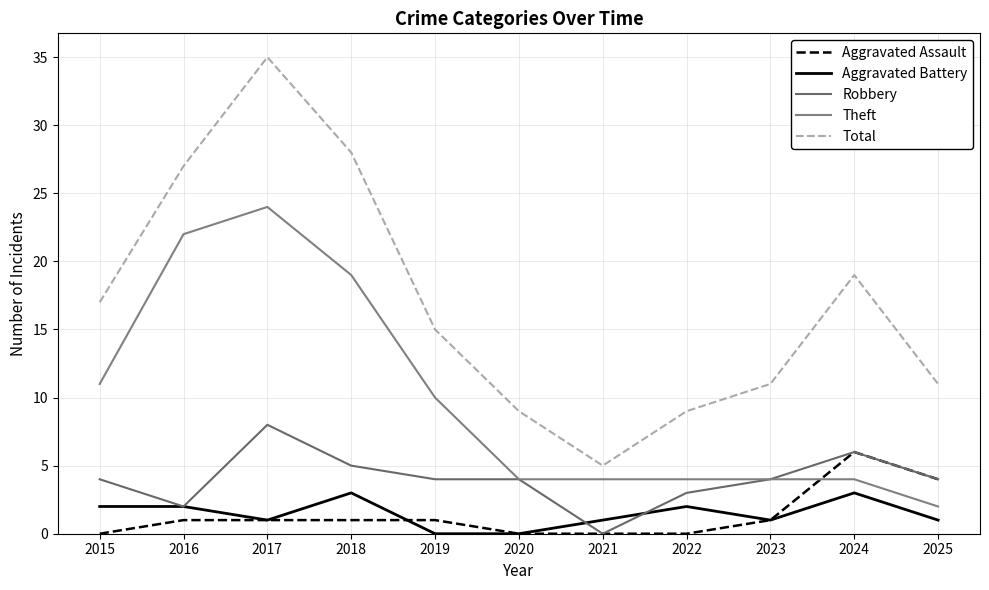

How many Aggravated Battery values are between 1 and 2?

7